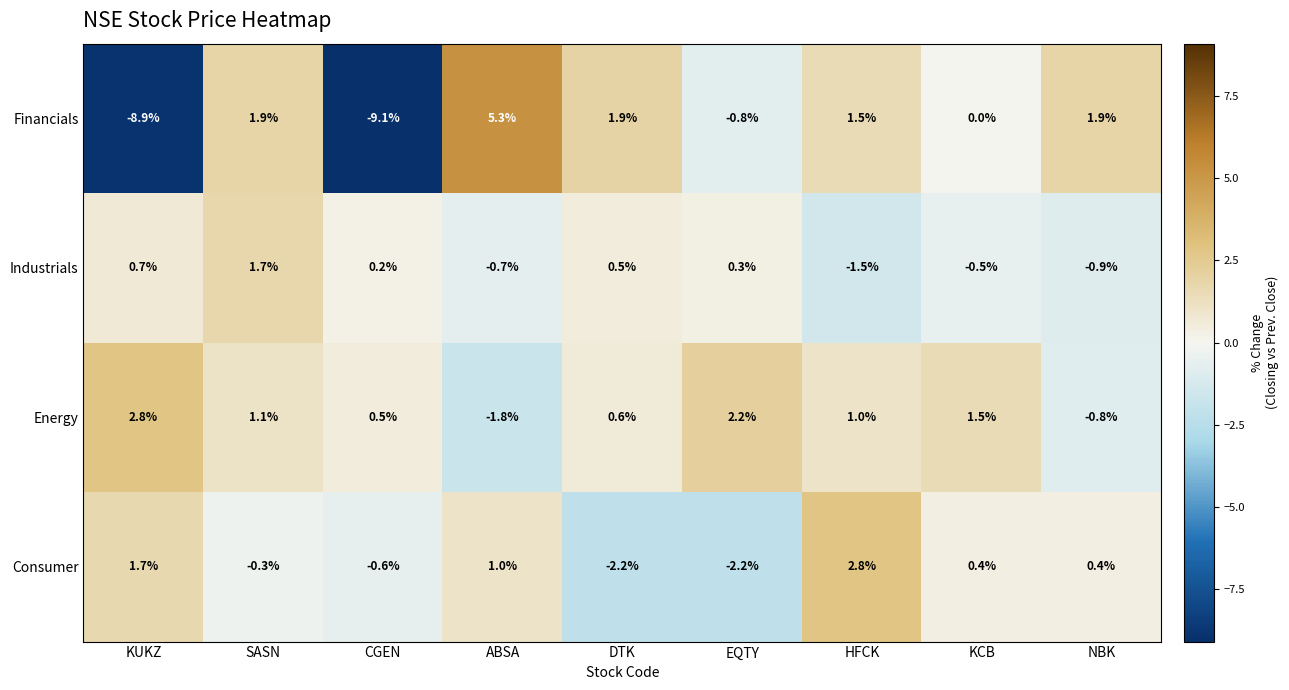

The Energy series shows 2.2 at EQTY. True or false?

True